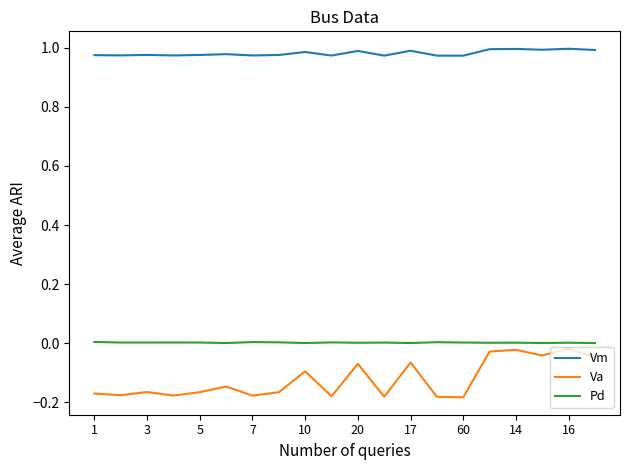

Does the chart display data point markers on the line(s)?

No